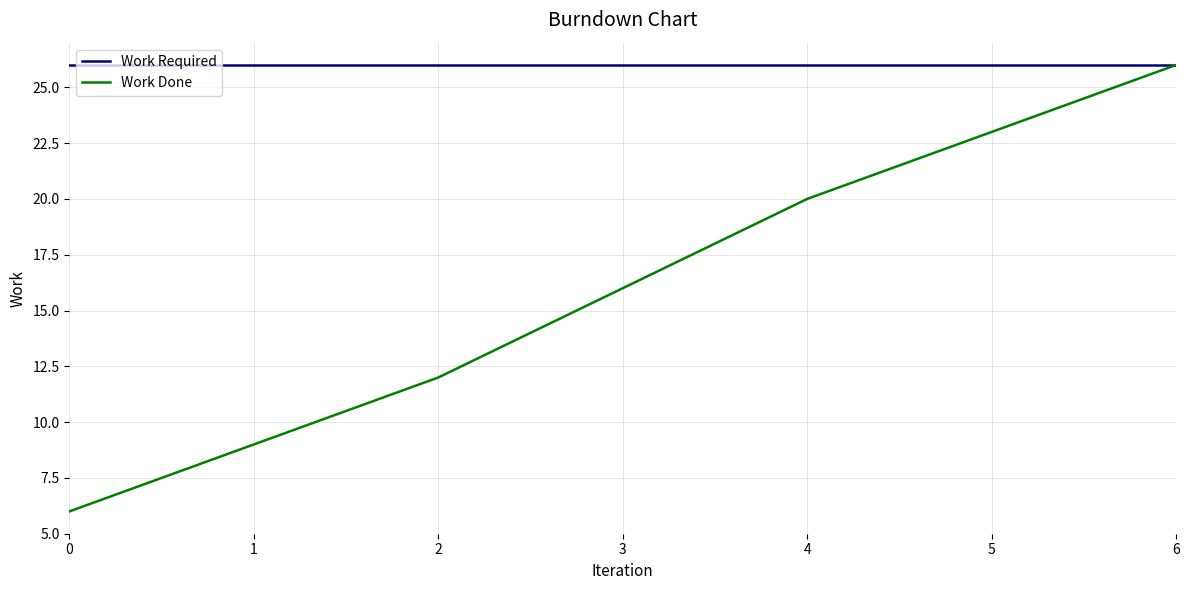

Count the Work Done values in the range 9 to 23.

5